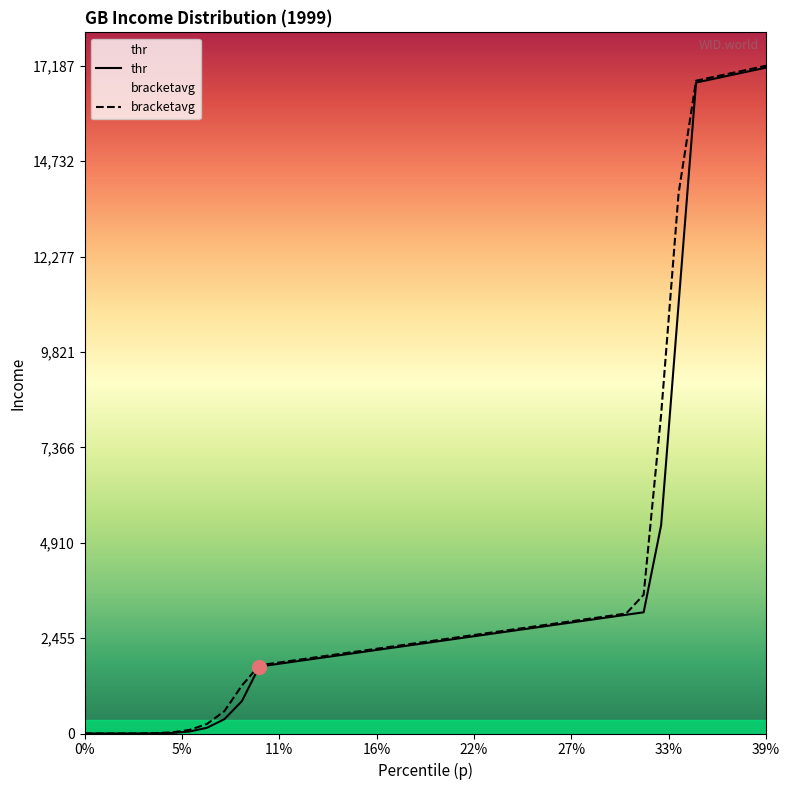

What is the greatest value displayed?

17187.8